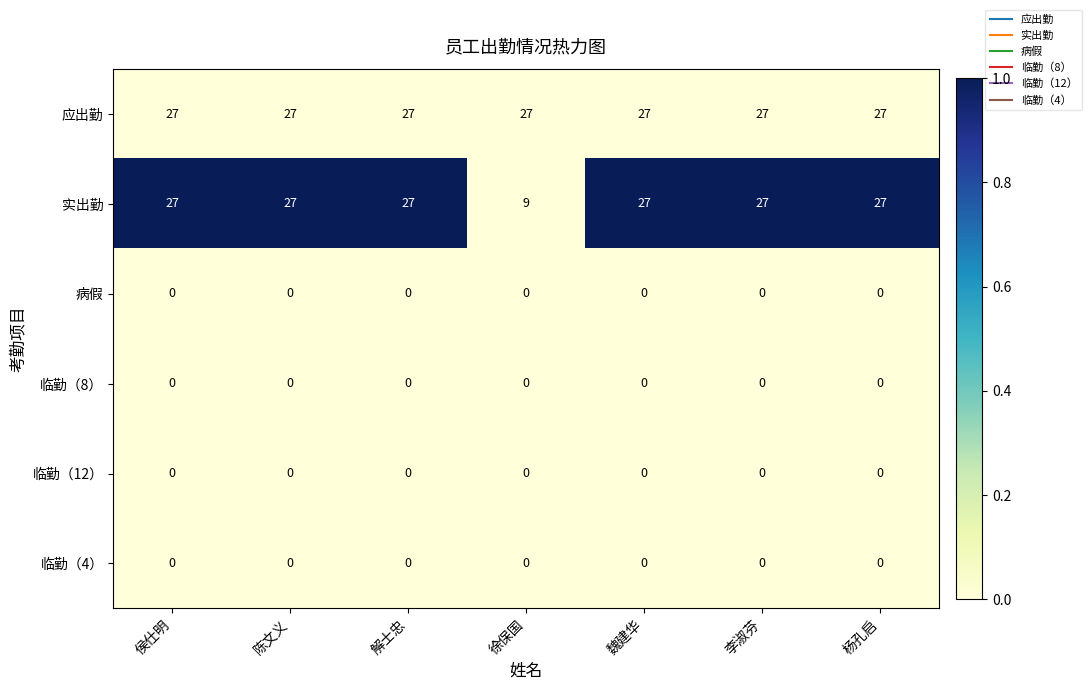

Is the value of 病假 at 解士忠 greater than the value of 实出勤 at 李淑芬?

No